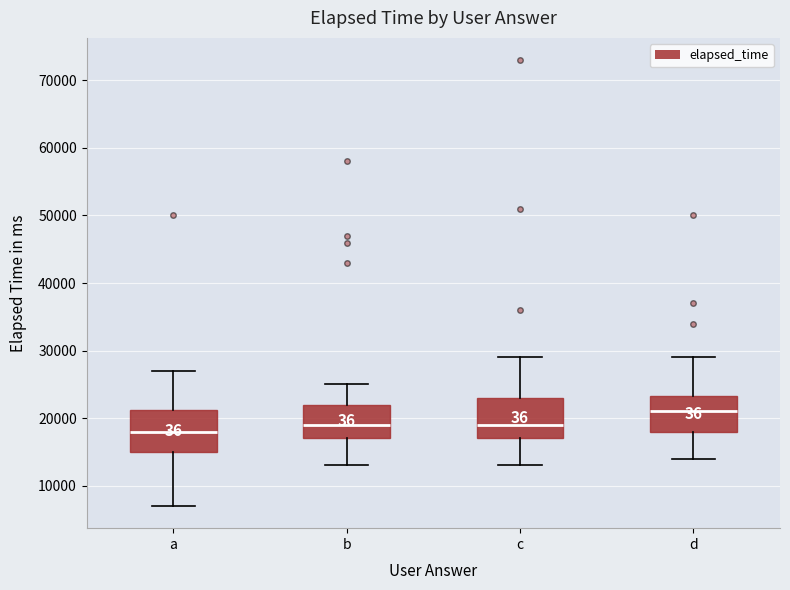

Where does the median line of the box for b sit on the y-axis? The values are not printed on the chart, so give them approximately, as read against the axis.

19000